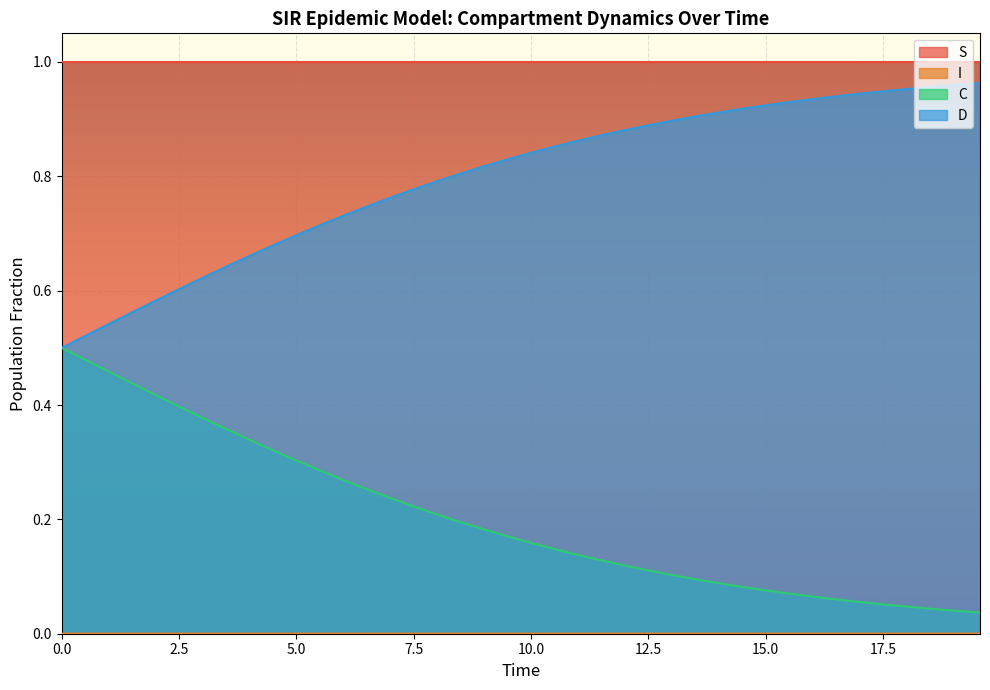

True or false: D and S intersect in this chart.

False